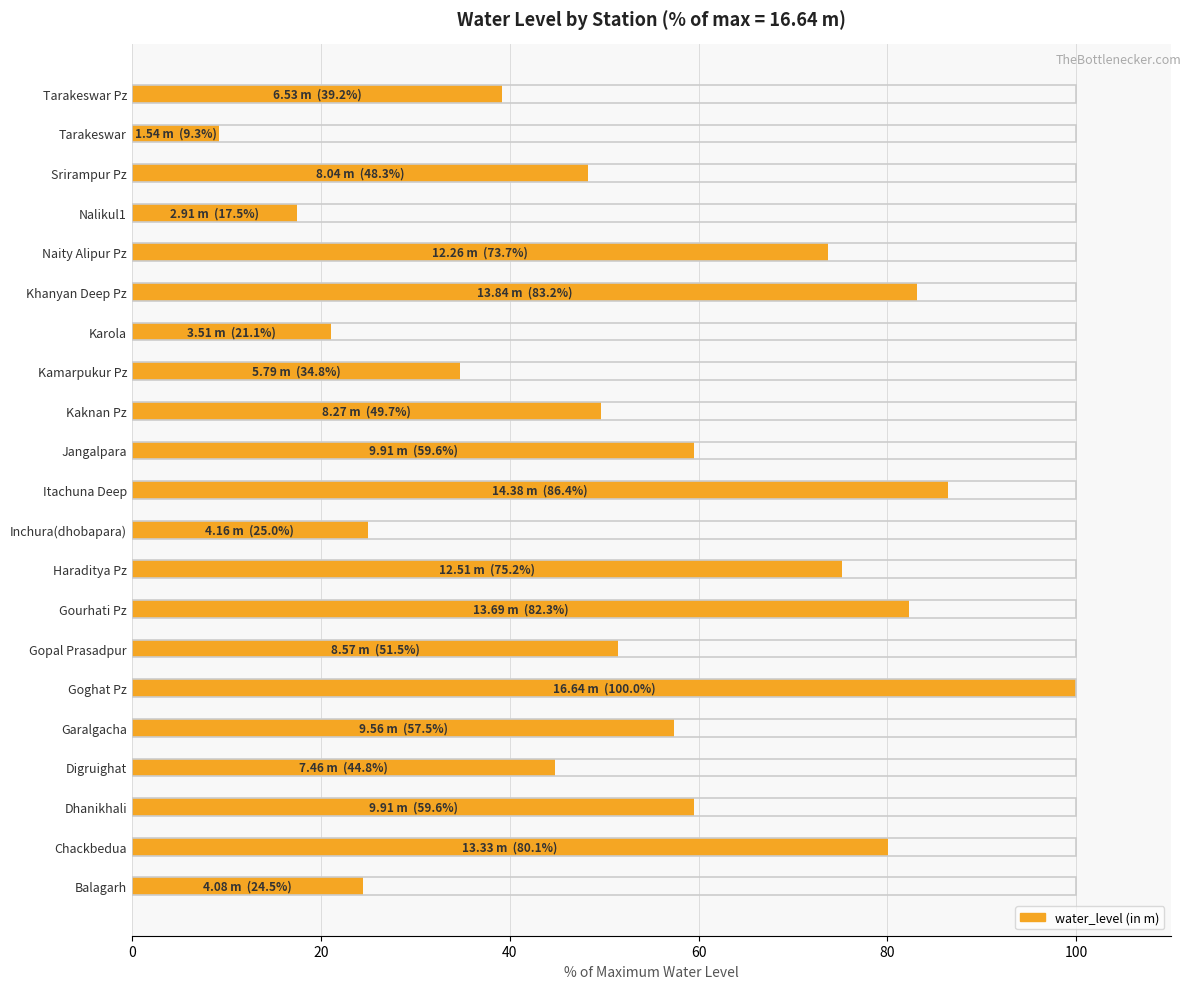

True or false: the data shows 75.2 at Haraditya Pz.

True